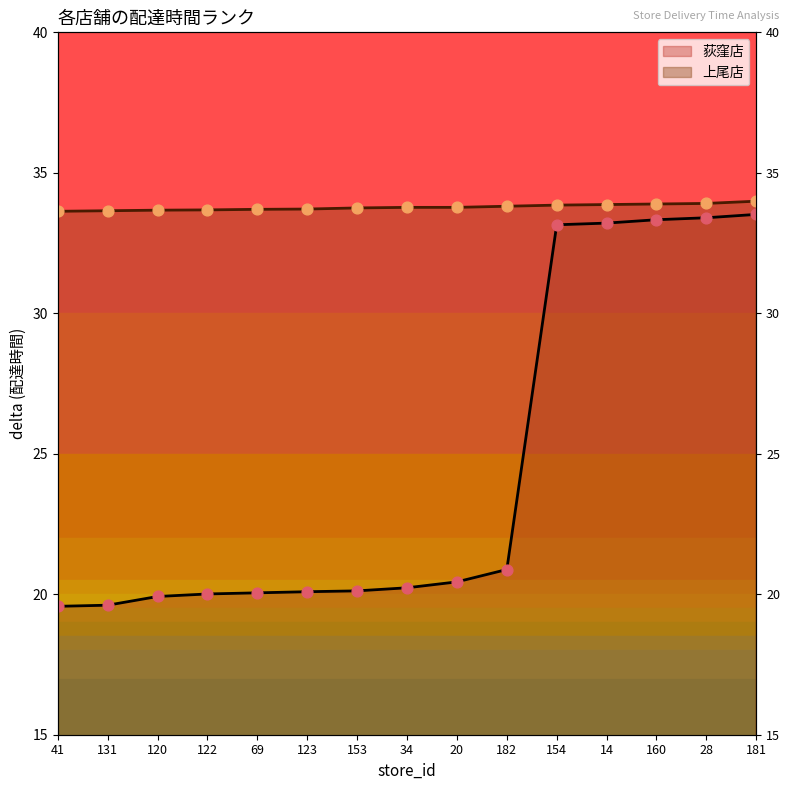

At how many categories does at least one series exceed 20?

15